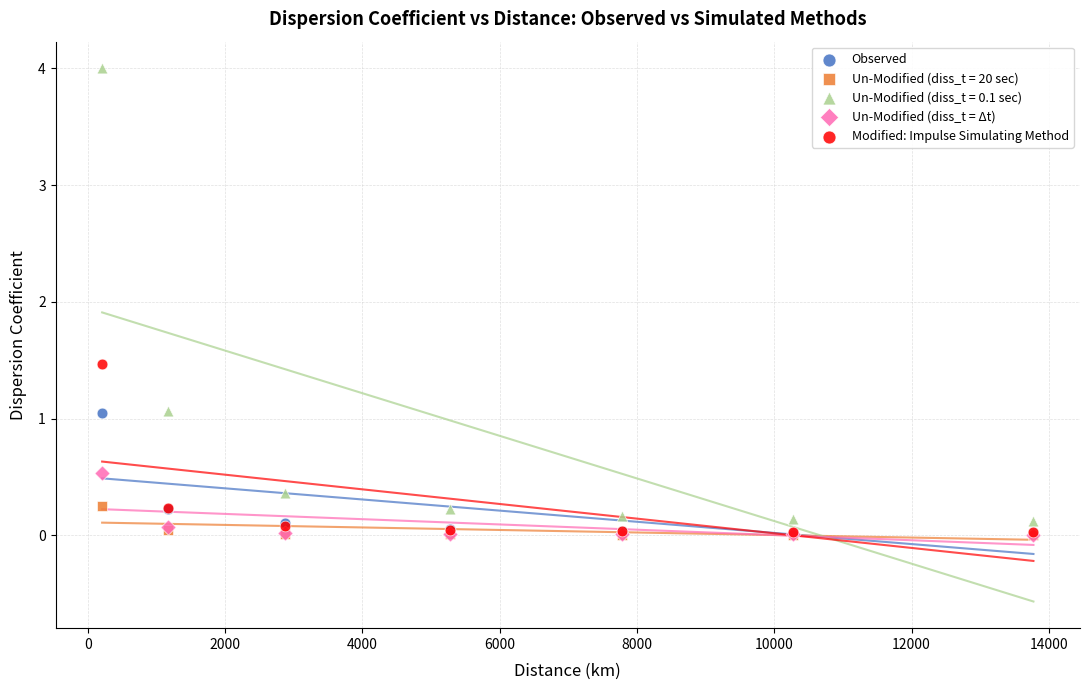

Across all series, what Y value is closest to 2?

1.5